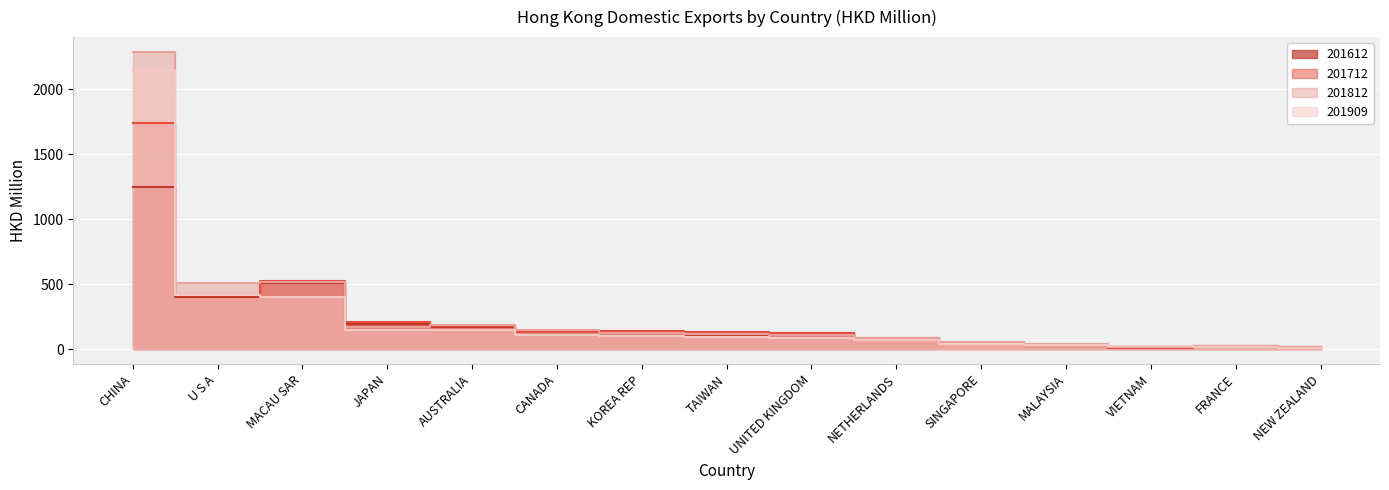

What is the difference between the 201909 values at U S A and FRANCE?

395.1